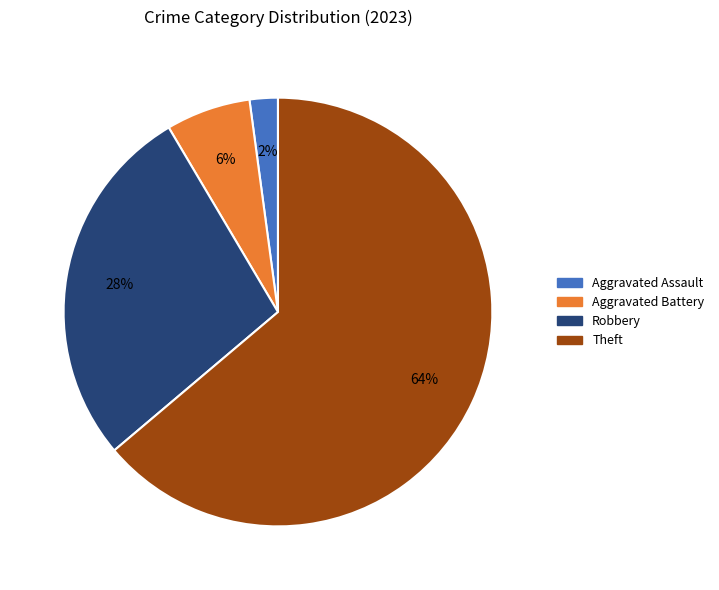

Is there a majority slice in this chart?

Yes